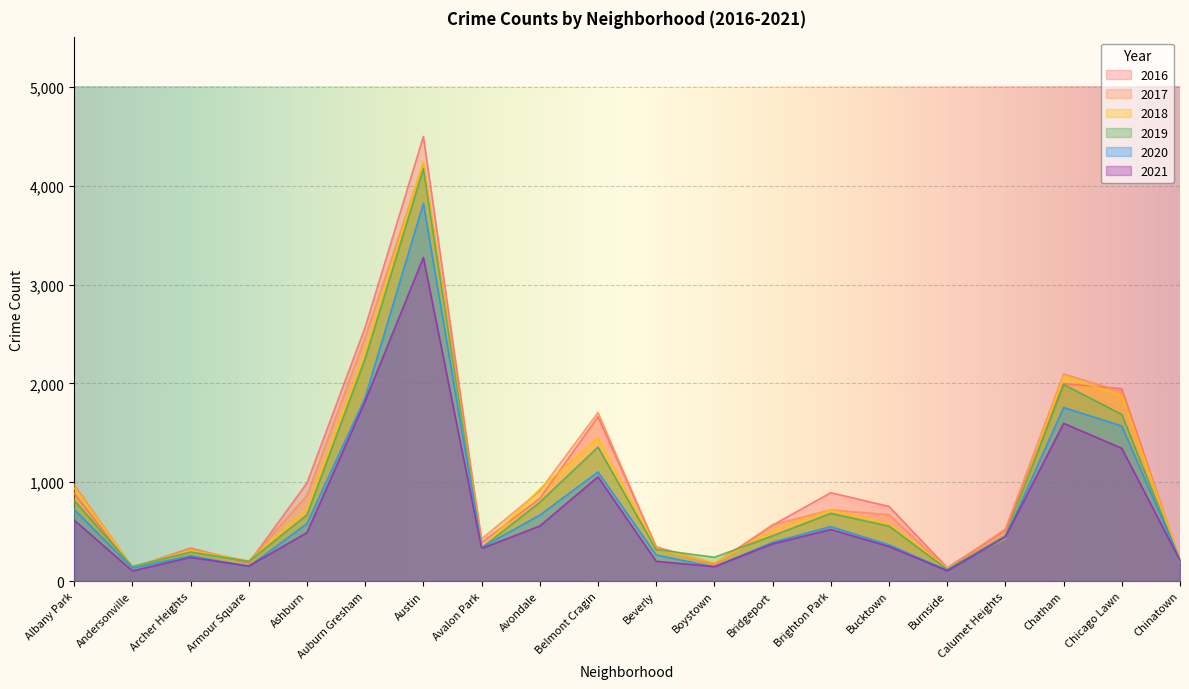

Reading left to right, transcribe all the data shown in this chart.

2017: 976	140	321	203	865	2467	4228	427	913	1705	340	156	570	720	671	123	527	2095	1918	190
2018: 944	140	311	200	735	2315	4243	326	933	1448	327	184	511	717	578	130	431	2069	1878	219
2019: 816	147	294	199	670	2251	4171	336	797	1356	319	241	458	685	556	119	461	1989	1686	208
2016: 886	135	334	183	993	2569	4498	389	836	1662	347	177	566	894	755	135	514	1997	1947	207
2020: 725	132	256	147	582	1858	3821	341	667	1104	264	143	393	551	367	110	442	1756	1569	212
2021: 617	103	240	152	490	1821	3274	330	557	1055	200	146	377	522	350	104	447	1596	1343	208